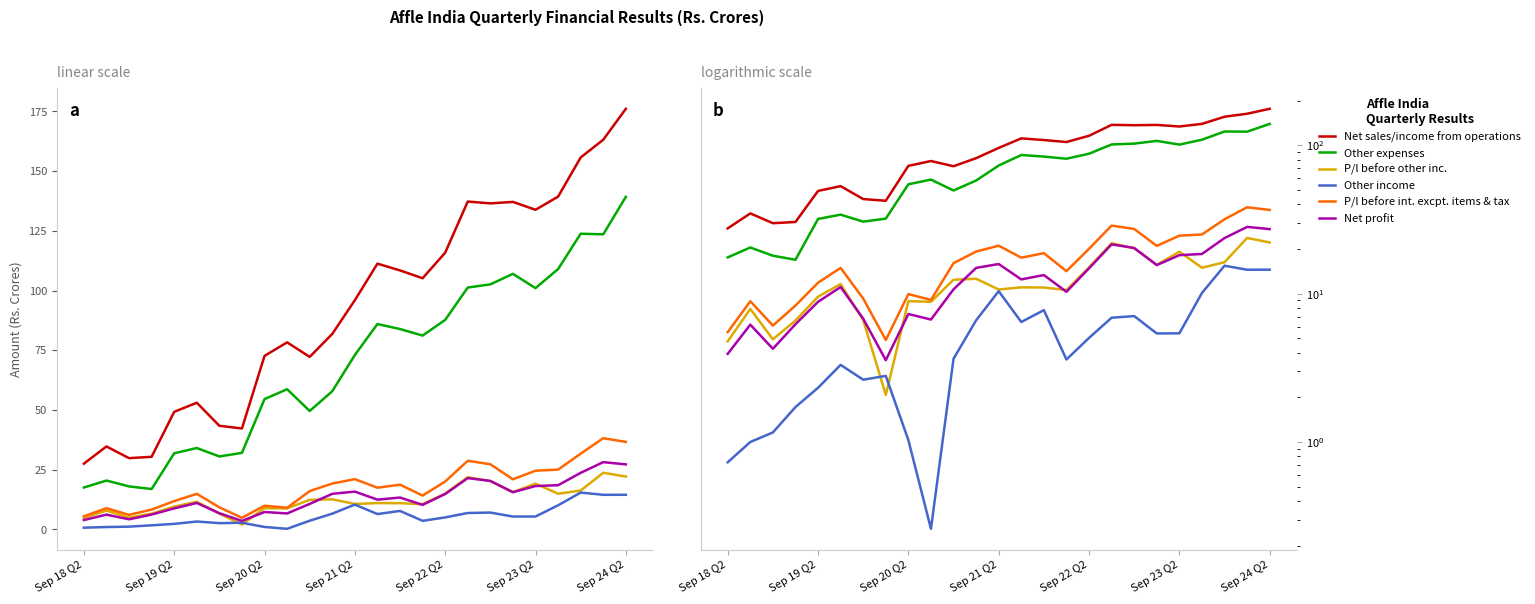

The value of P/l before other inc. at 23 is 10.6. True or false?

False